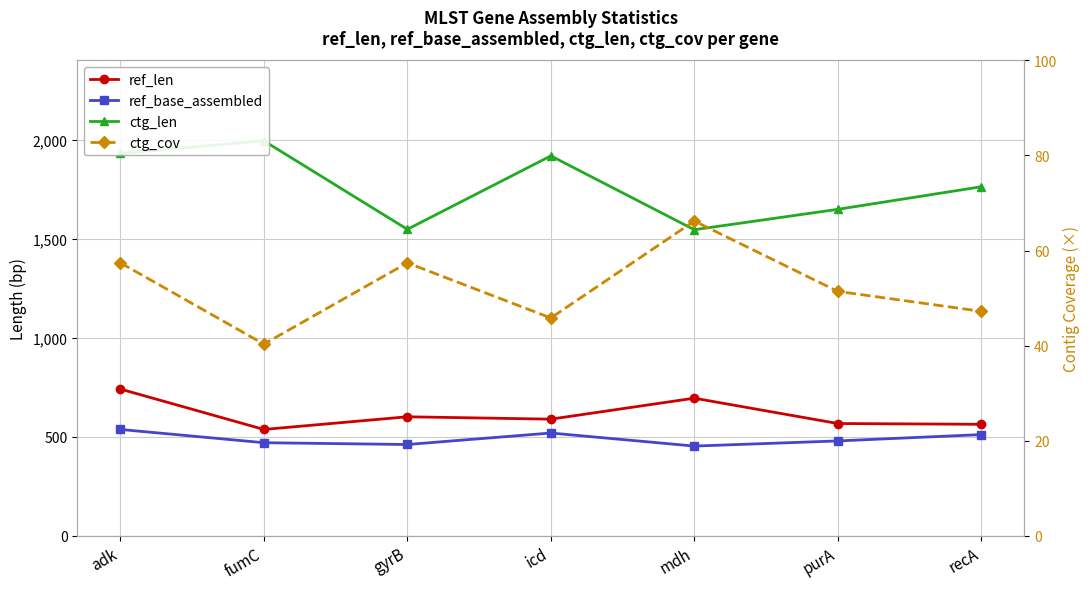

What is the maximum value for ctg_cov?

66.2